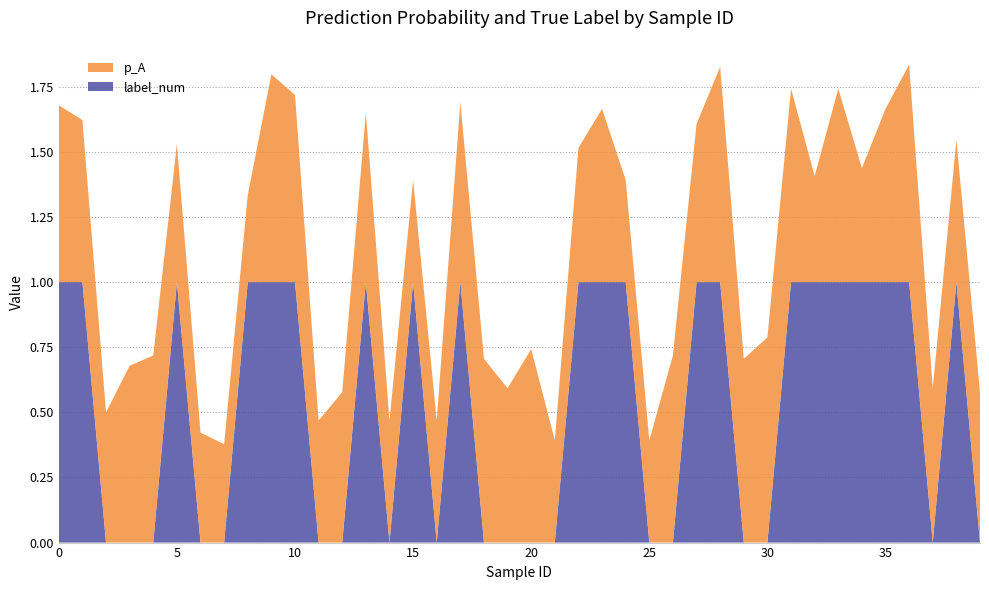

Reading left to right, transcribe all the data shown in this chart.

p_A: 0.7	0.6	0.5	0.7	0.7	0.5	0.4	0.4	0.3	0.8	0.7	0.5	0.6	0.7	0.5	0.4	0.5	0.7	0.7	0.6	0.7	0.4	0.5	0.7	0.4	0.4	0.7	0.6	0.8	0.7	0.8	0.7	0.4	0.7	0.4	0.7	0.8	0.6	0.5	0.6
label_num: 1.0	1.0	0.0	0.0	0.0	1.0	0.0	0.0	1.0	1.0	1.0	0.0	0.0	1.0	0.0	1.0	0.0	1.0	0.0	0.0	0.0	0.0	1.0	1.0	1.0	0.0	0.0	1.0	1.0	0.0	0.0	1.0	1.0	1.0	1.0	1.0	1.0	0.0	1.0	0.0